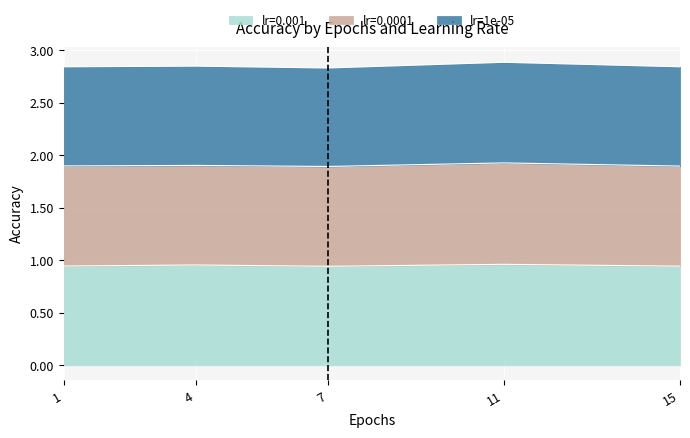

Is the value of lr=1e-05 at 11.0 greater than the value of lr=0.001 at 11.0?

Yes